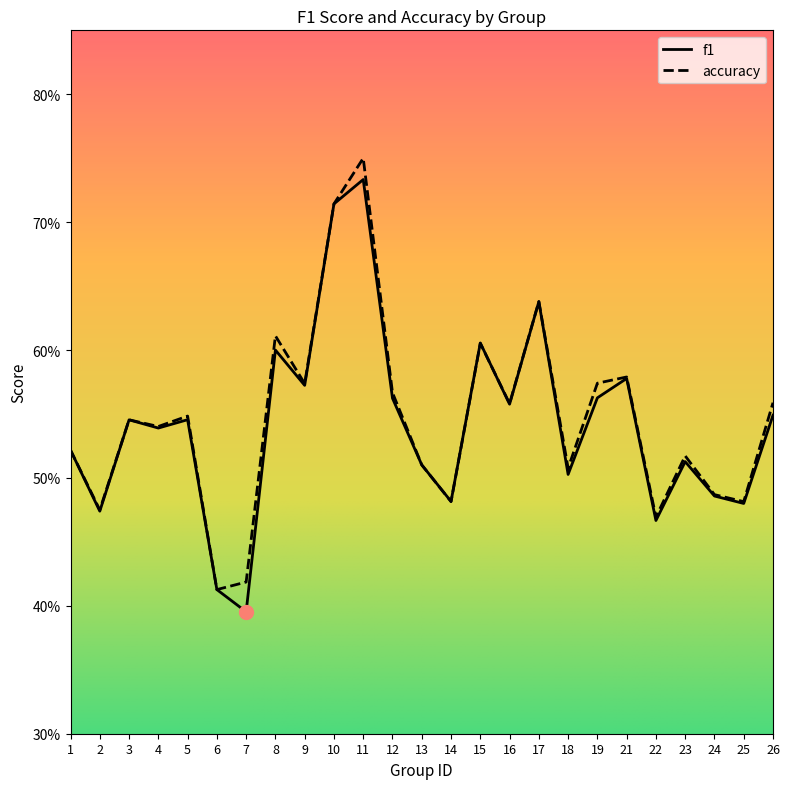

Is this an area chart (filled region under the line)?

No